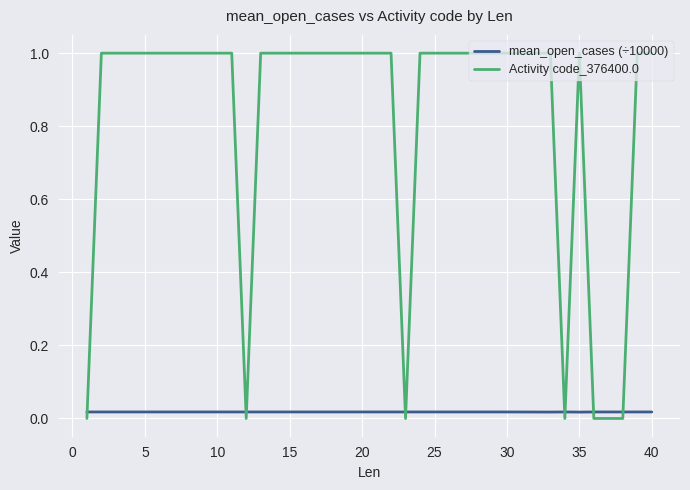

How many lines are shown in the chart?

2